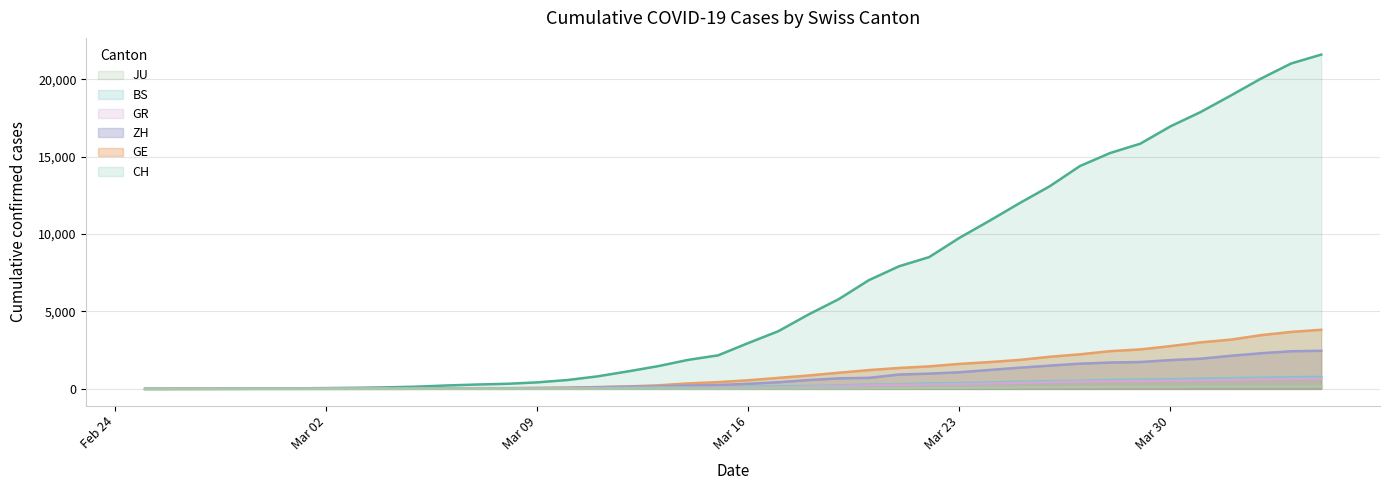

At which label does JU reach its minimum?

2020-02-25